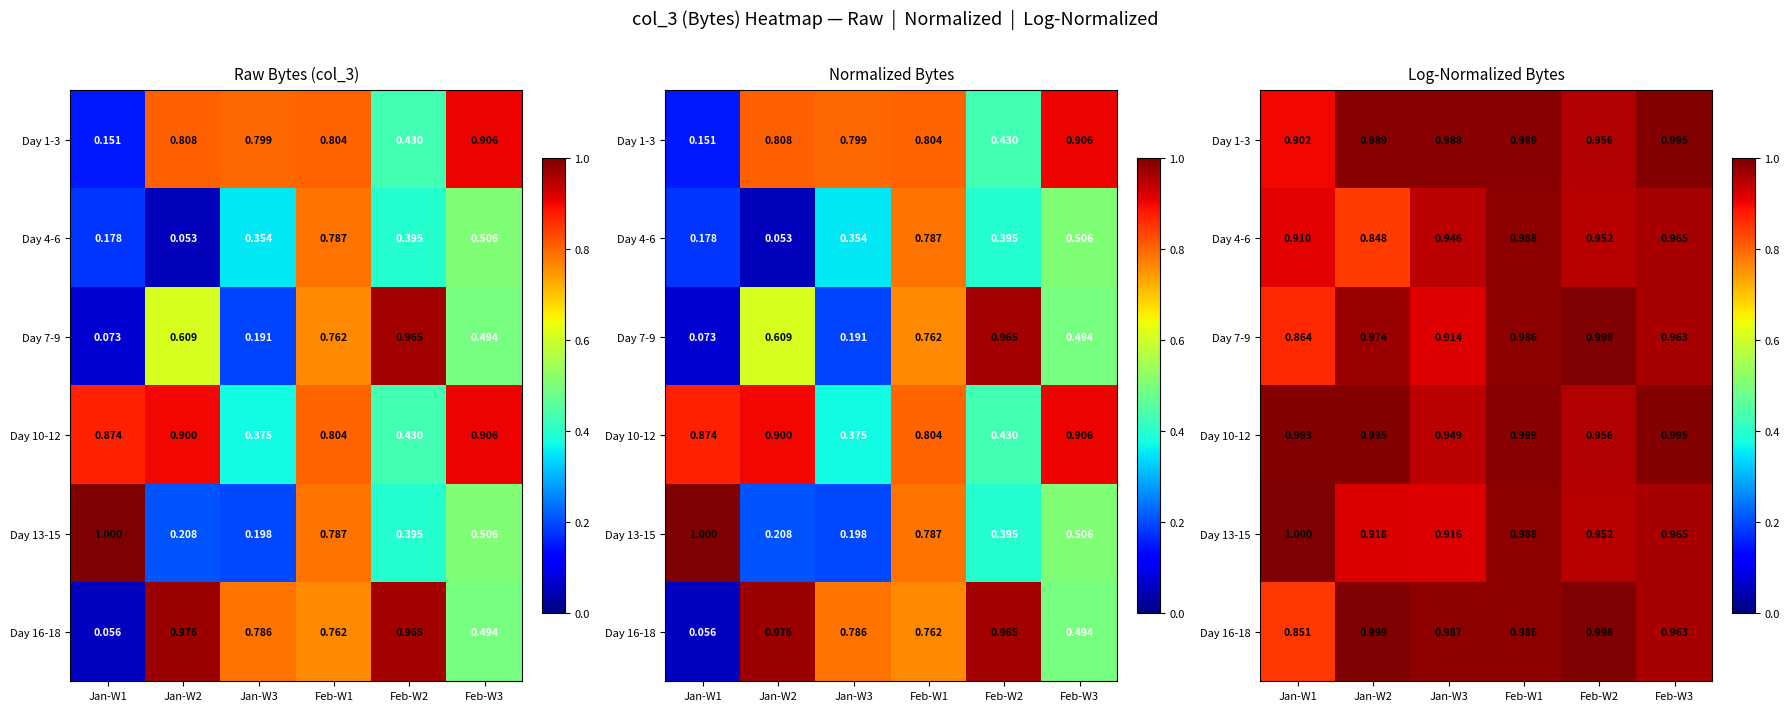

Which category has the highest value in the Day 13-15 series?

Jan-W1